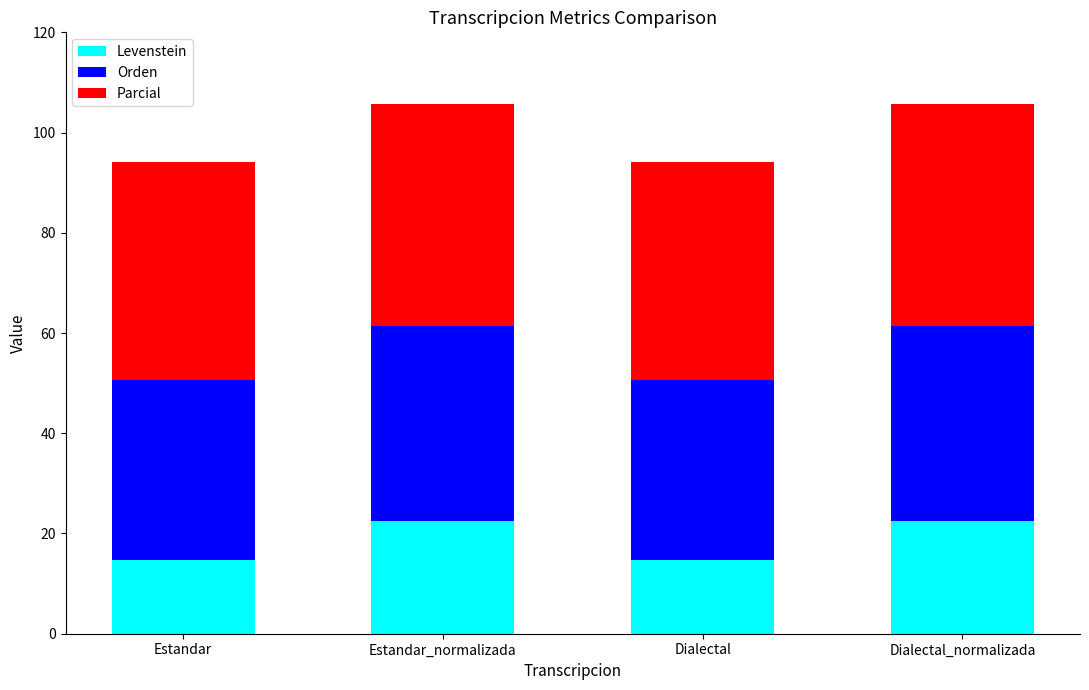

The Levenstein series shows 14.7 at Dialectal. True or false?

True